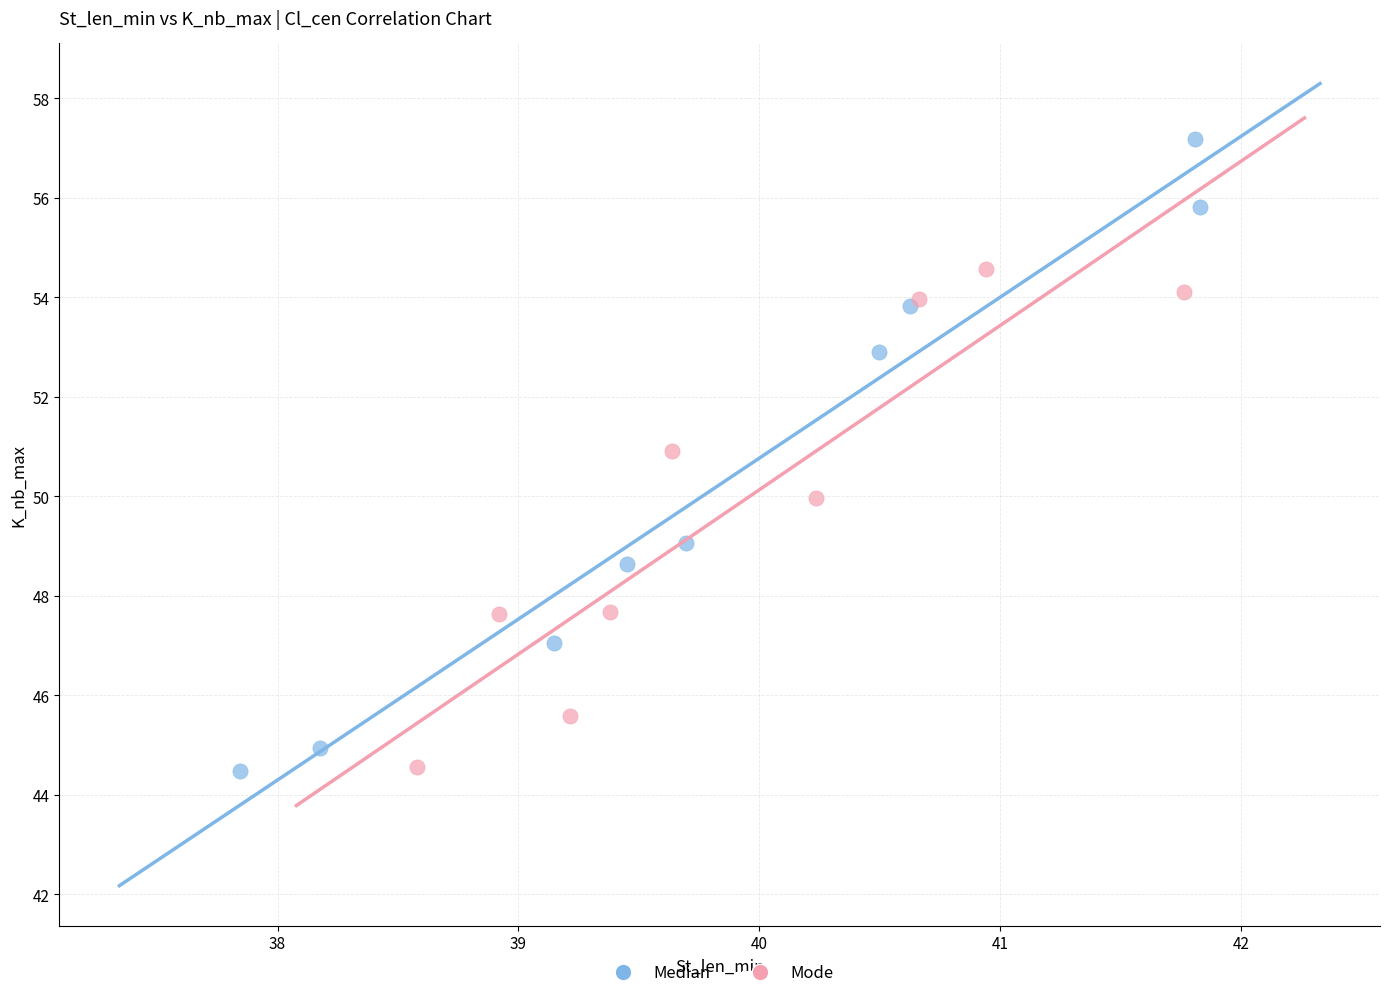

Which series has the widest spread of Y values?

Median